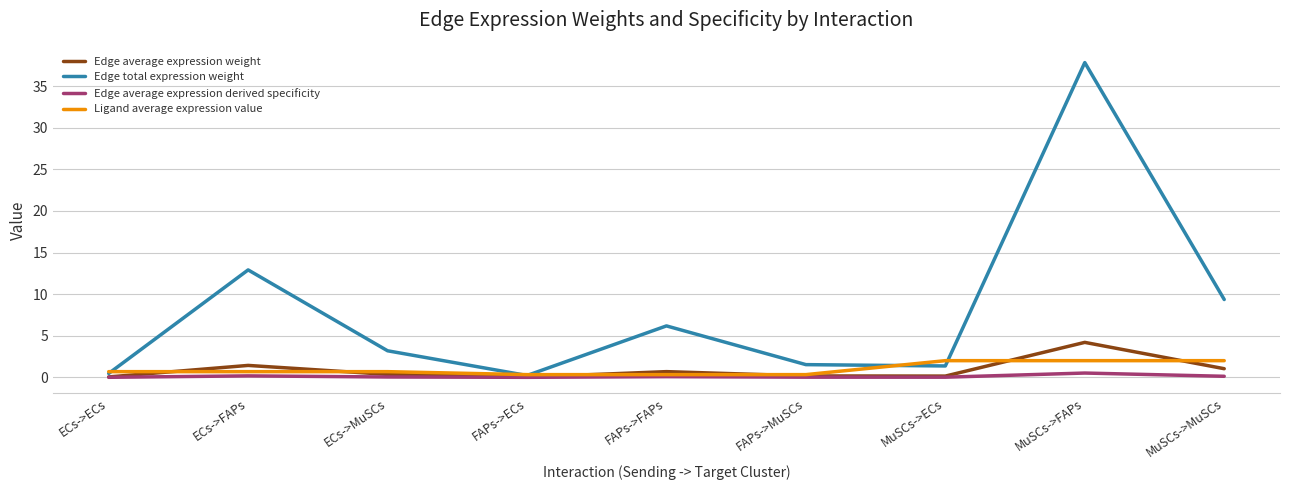

The value of Edge total expression weight at ECs->MuSCs is 3.2. True or false?

True